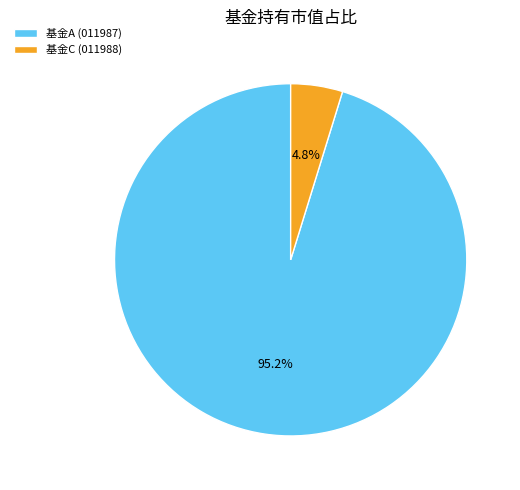

Rank the categories by value from highest to lowest.

基金A (011987), 基金C (011988)